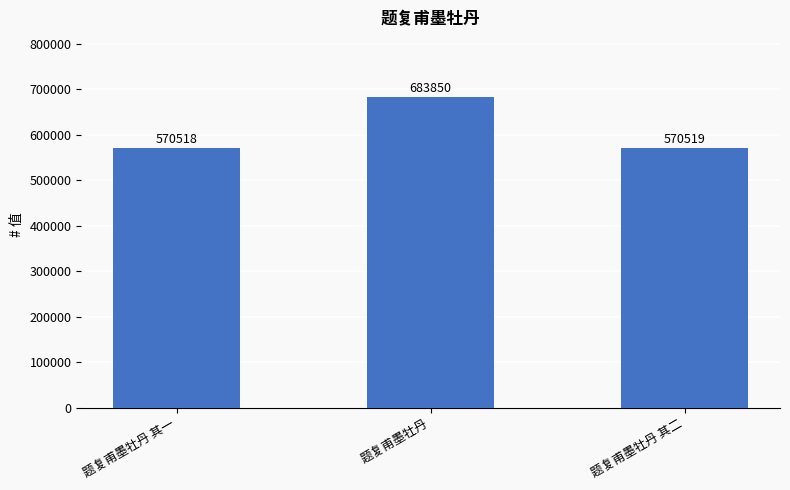

At which label does the data first exceed 570519?

题复甫墨牡丹